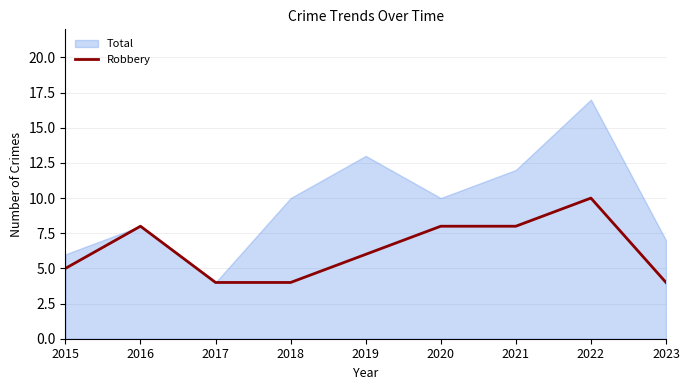

At which label does the data first exceed 6?

2016